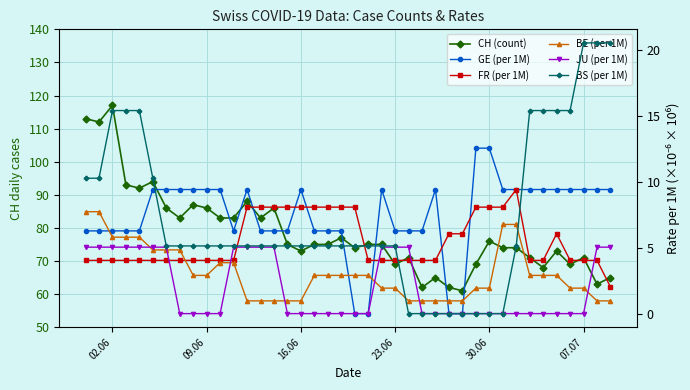

Count the number of categories in the chart.

40